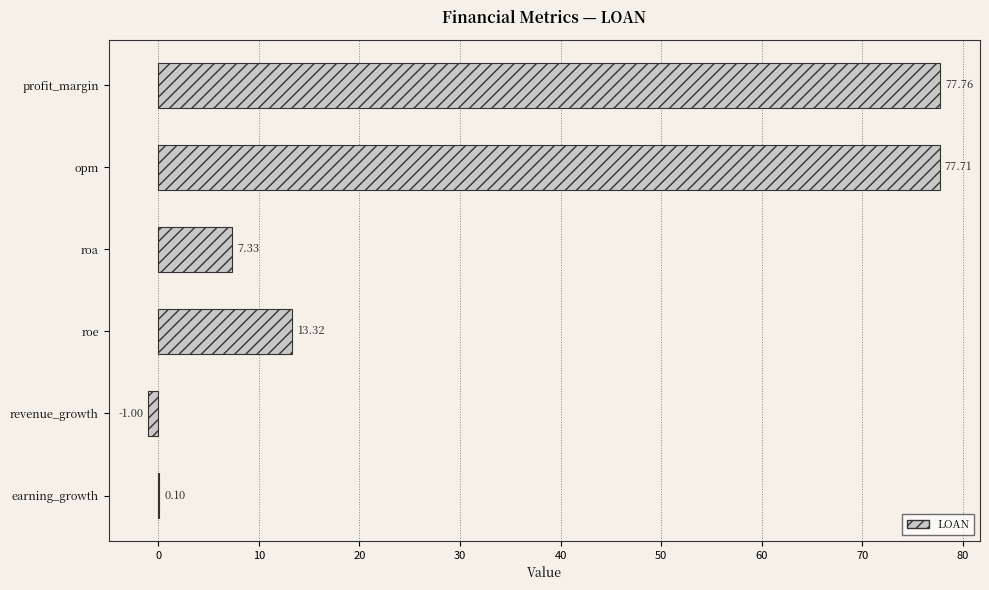

At which label is the value closest to 38?

roe